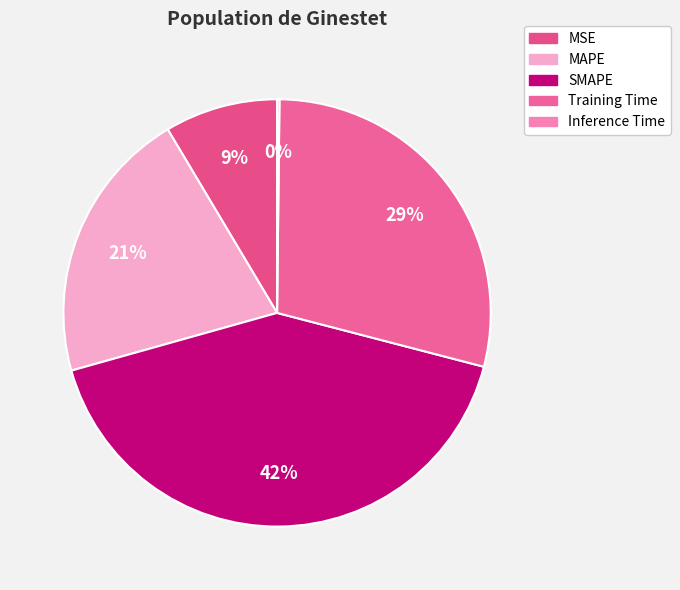

Does any single category account for the majority?

No